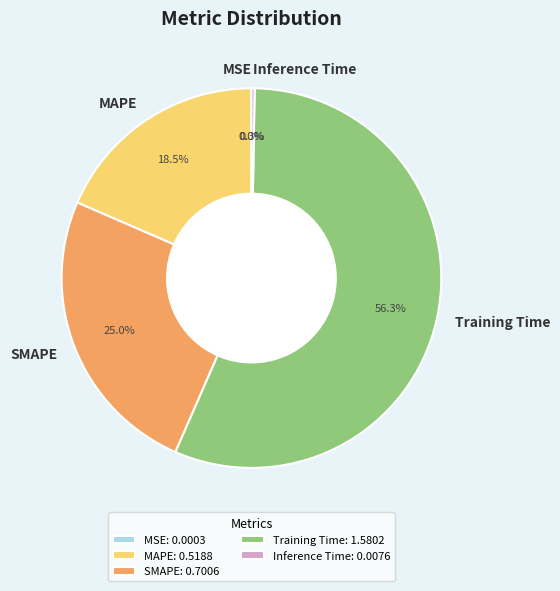

Do Training Time and MAPE together represent more than half of the pie?

Yes